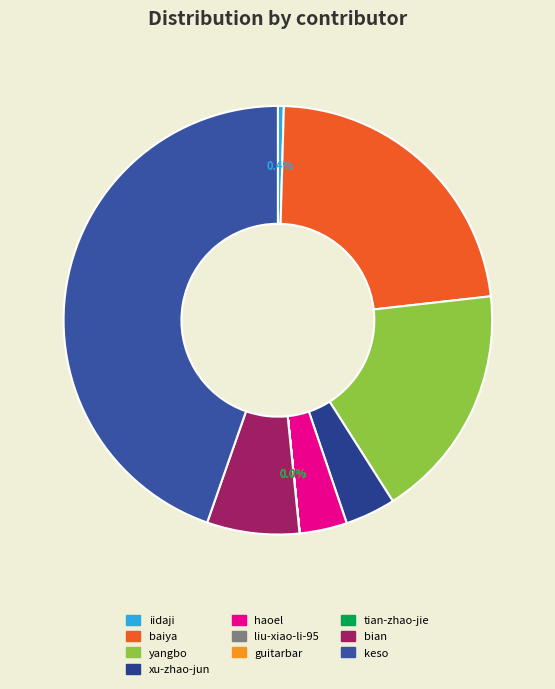

What percentage is the xu-zhao-jun slice, to the nearest percent?

4%